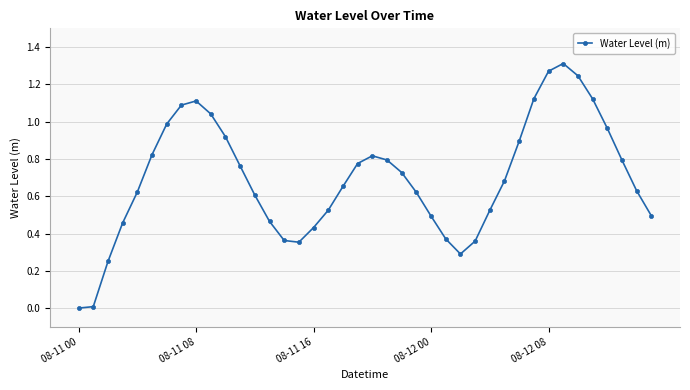

What is the sum of all values?

27.8